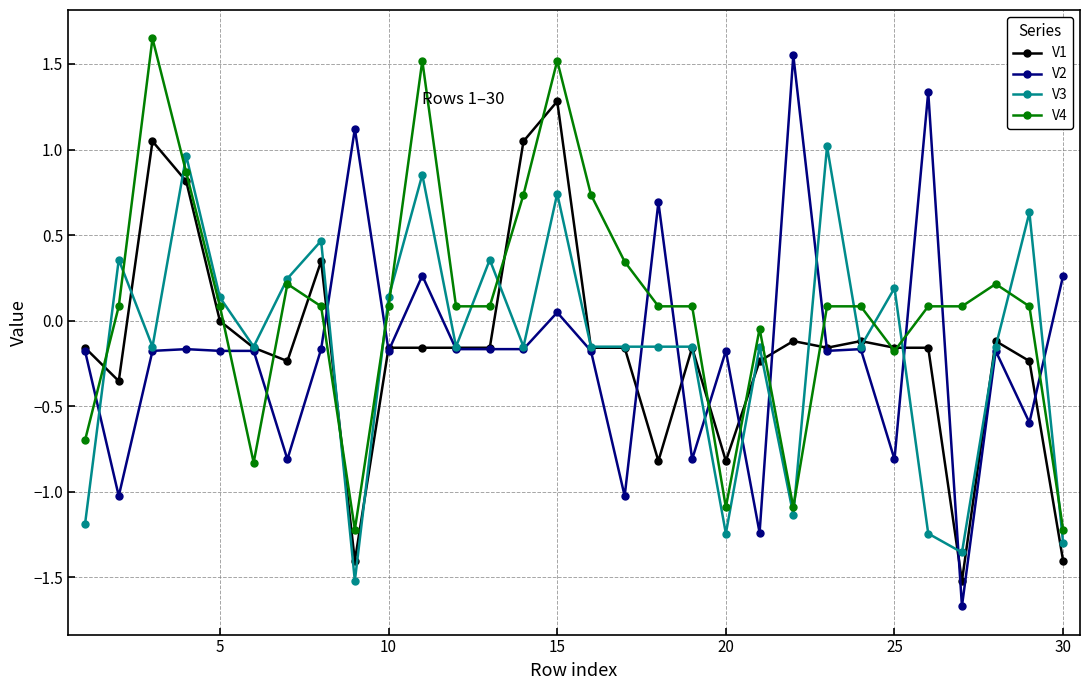

What is the minimum value for V2?

-1.7